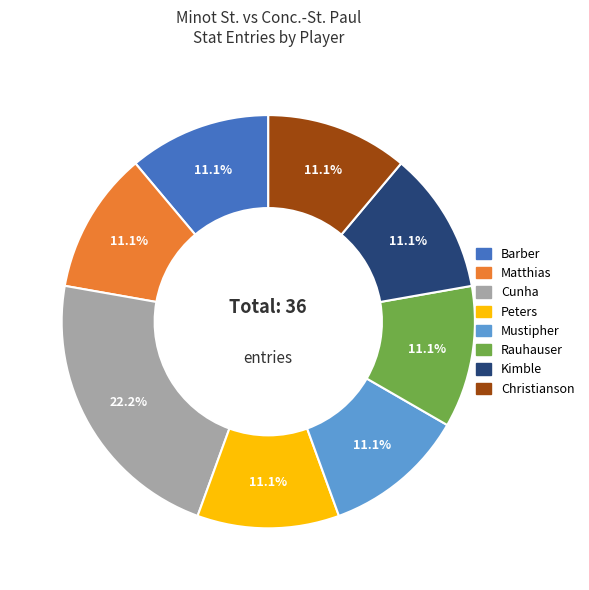

Combined, do Matthias and Cunha account for over 50%?

No